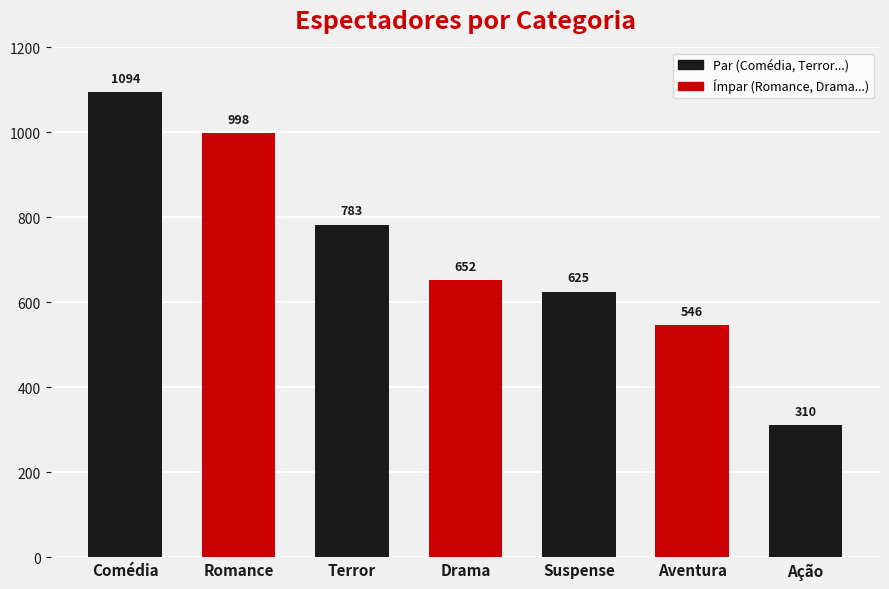

The chart shows a value of 310 at Ação. True or false?

True